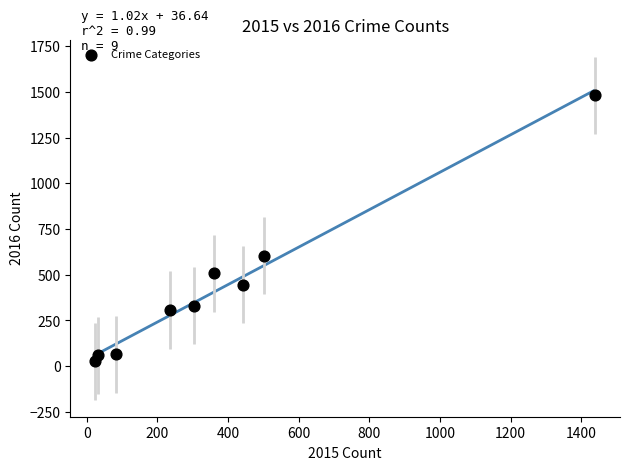

What is the average Y value?

425